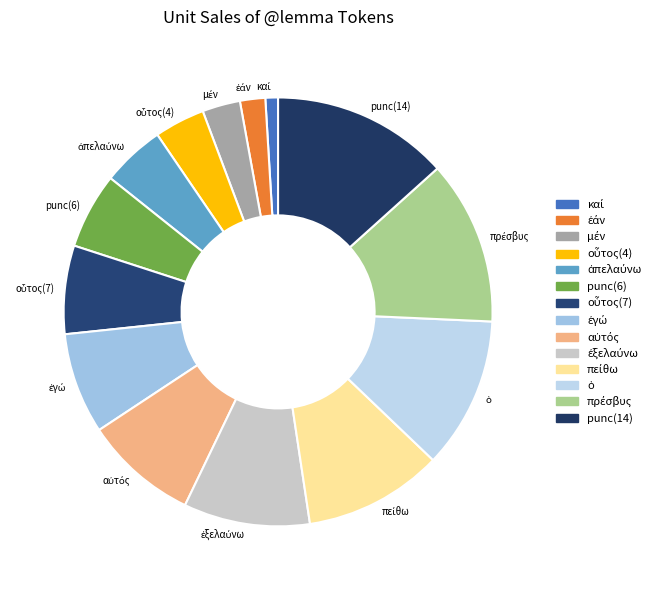

The punc(6) slice represents 1% of the pie. True or false?

False